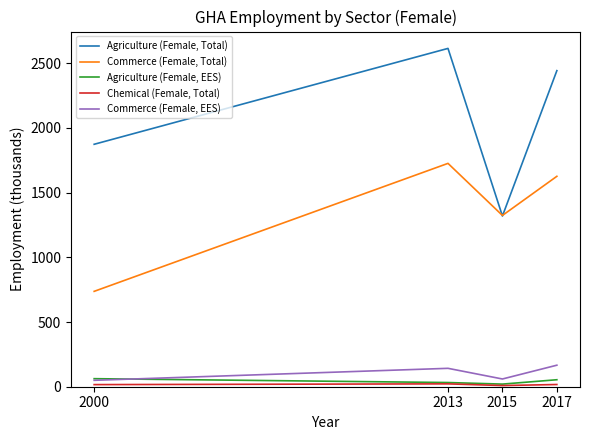

At which label is Commerce (Female, EES) closest to 107?

2013